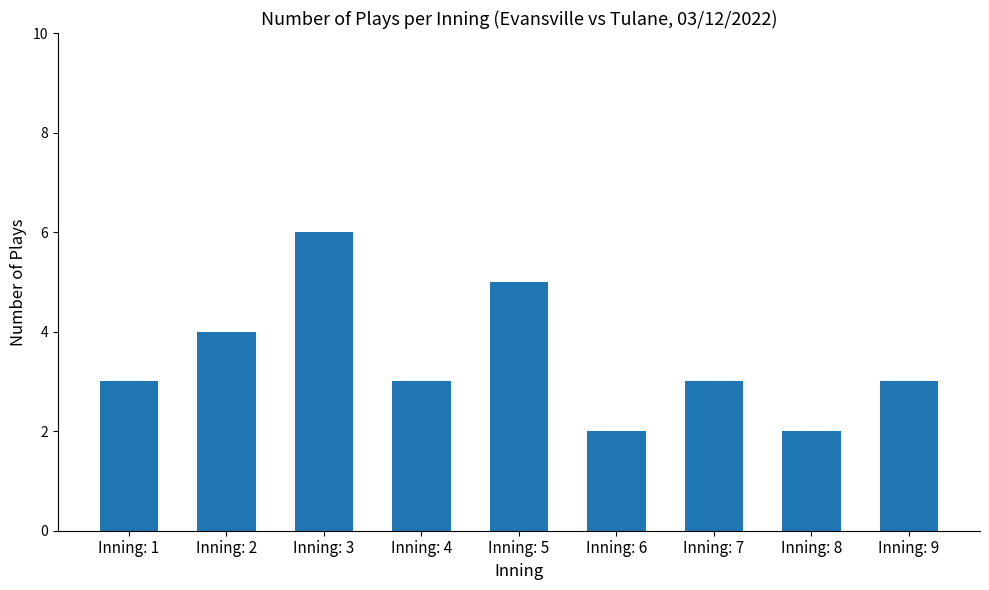

What is the change in value from Inning: 5 to Inning: 9?

-2